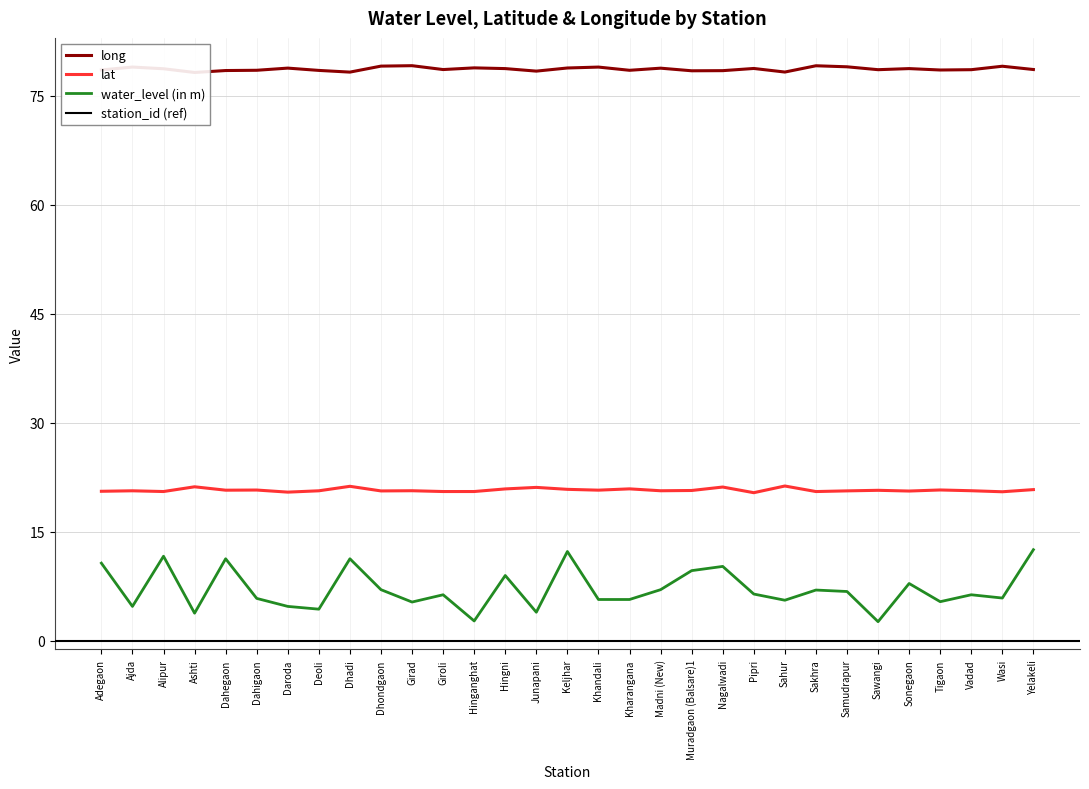

What position from the left is Dhadi?

9